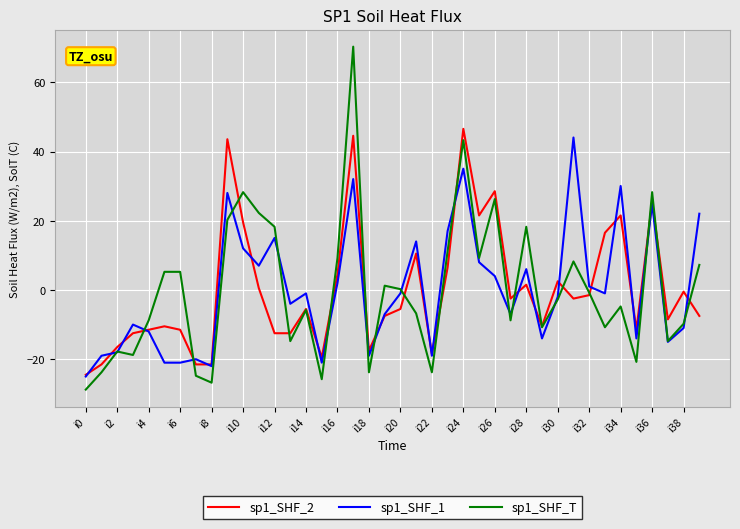

What is the lowest value of the sp1_SHF_T series?

-28.7